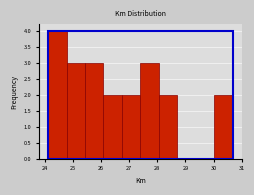

Reading left to right, transcribe this chart: for each bar, give the range it covers on the x-axis and its height. Neither the bar edges nor the heights are printed on the chart, so give them approximately, as read against the axes.

24.1 to 24.8: 4
24.8 to 25.4: 3
25.4 to 26.1: 3
26.1 to 26.7: 2
26.7 to 27.4: 2
27.4 to 28.1: 3
28.1 to 28.7: 2
28.7 to 29.4: 0
29.4 to 30.0: 0
30.0 to 30.7: 2